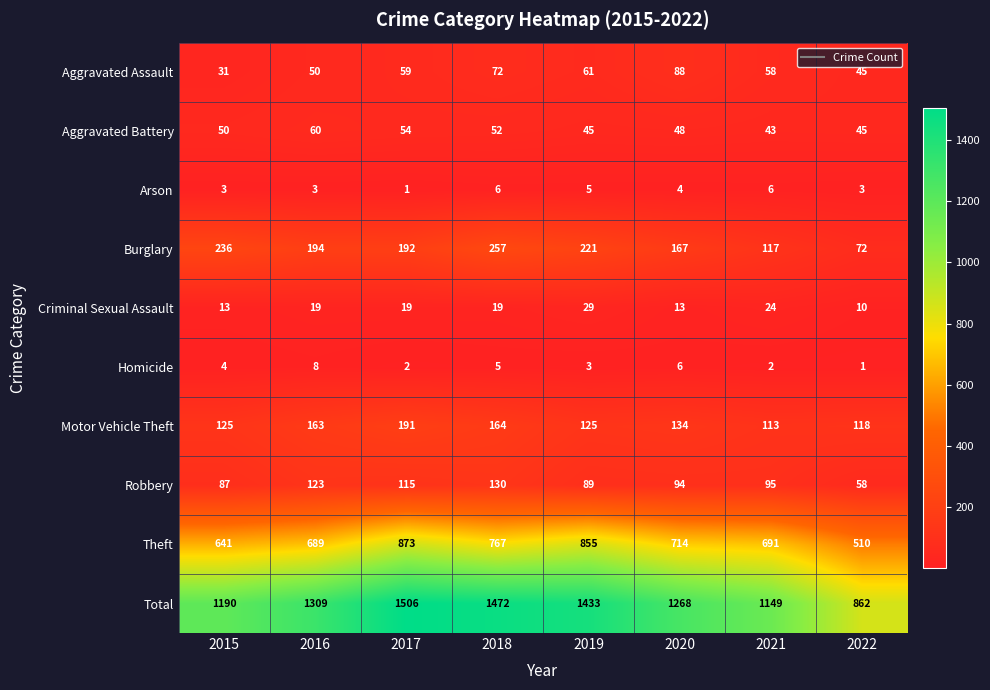

List the labels in order of Aggravated Assault value, largest first.

2020, 2018, 2019, 2017, 2021, 2016, 2022, 2015